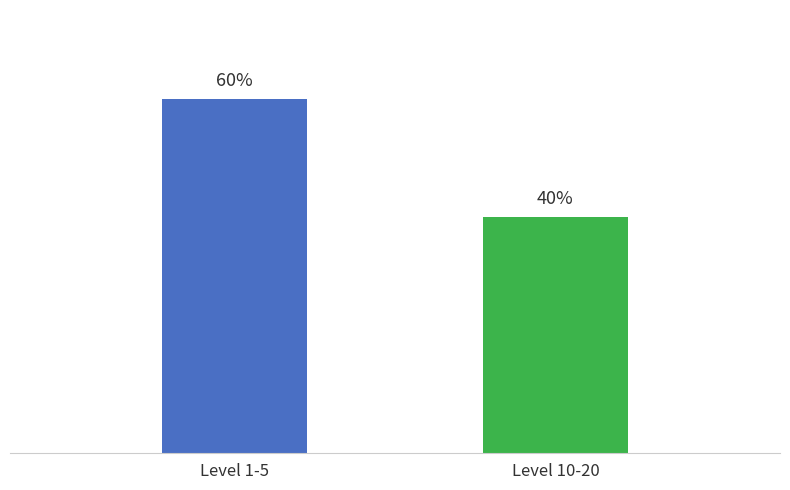

What is the label of the 2nd bar from the left?

Level 10-20